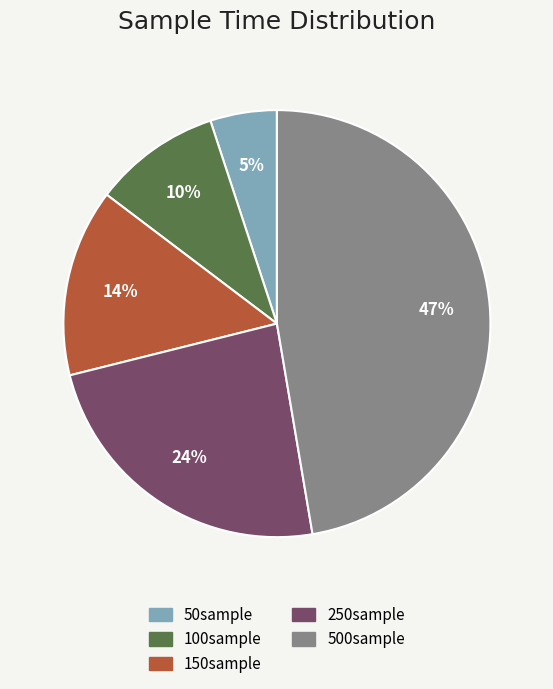

To the nearest percent, what percentage of the pie is 500sample?

47%